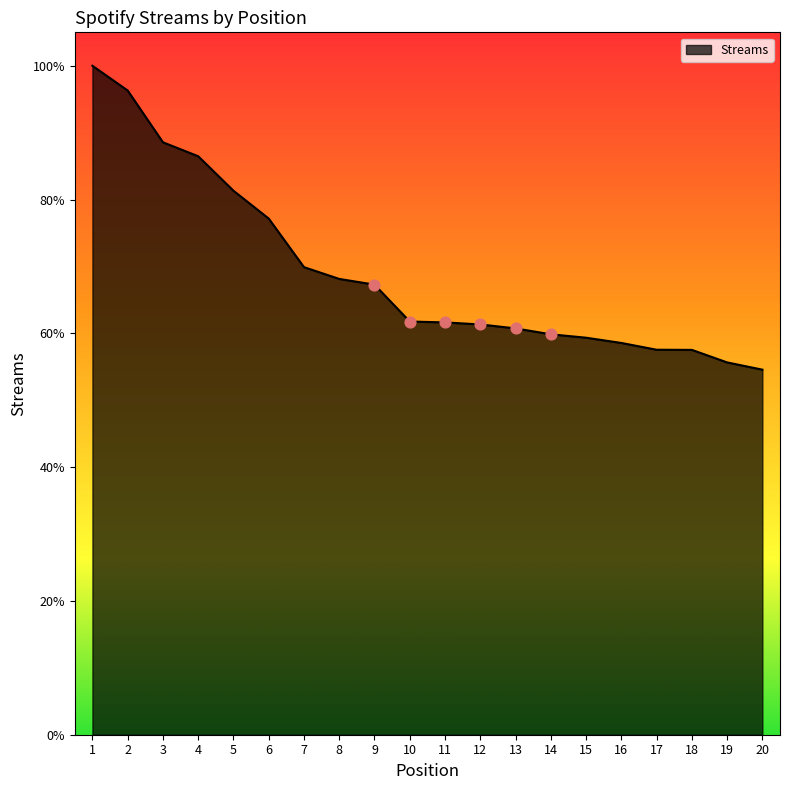

Between 3 and 19, which is larger?

3